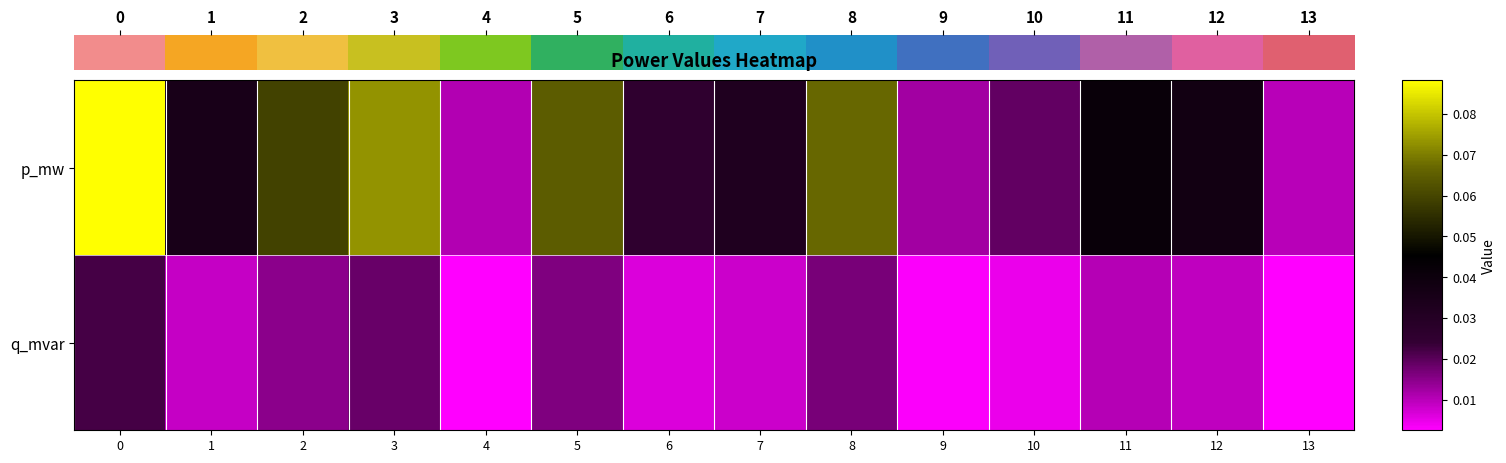

At how many categories does at least one series exceed 0?

14